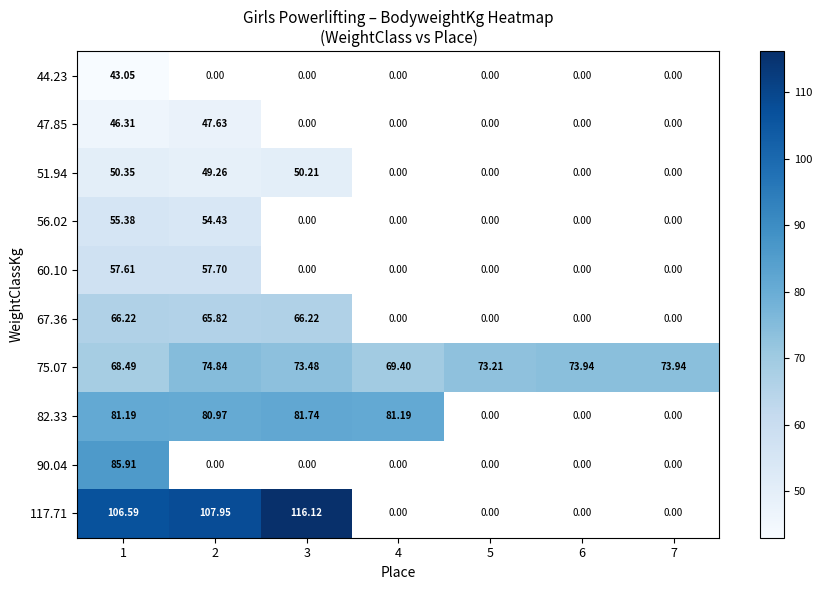

Which category has the highest value in the 90.04 series?

1